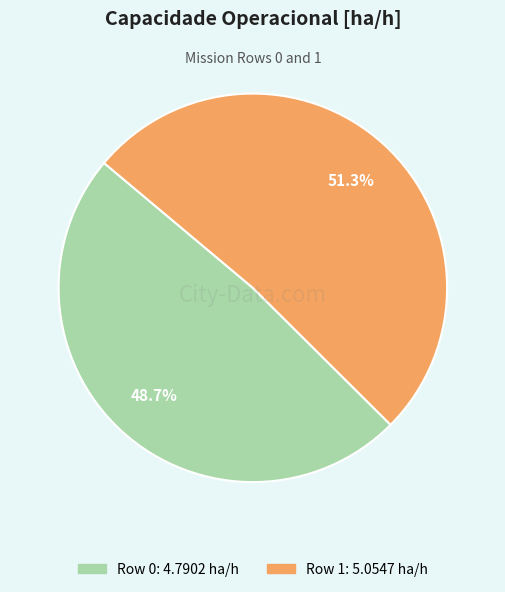

To the nearest percent, what is the difference between the largest and smallest slice percentages?

3%